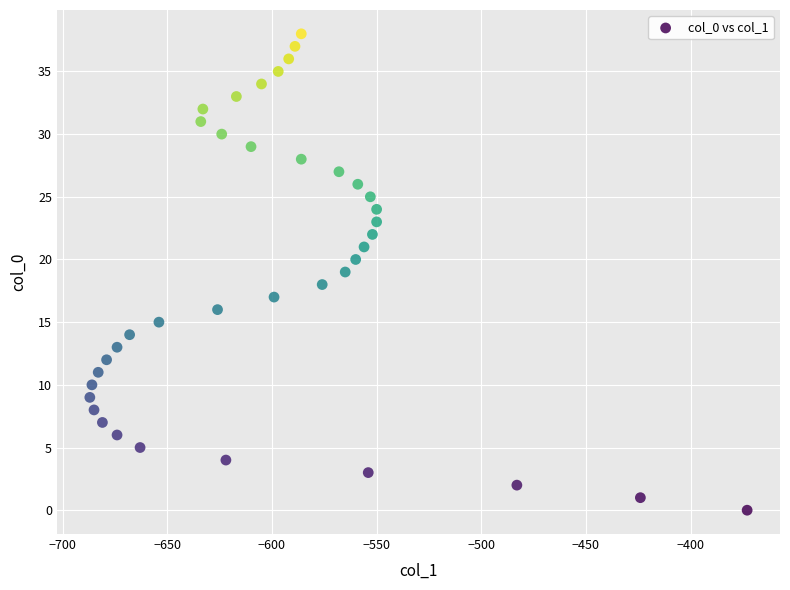

What is the range of Y values (max minus min)?

38